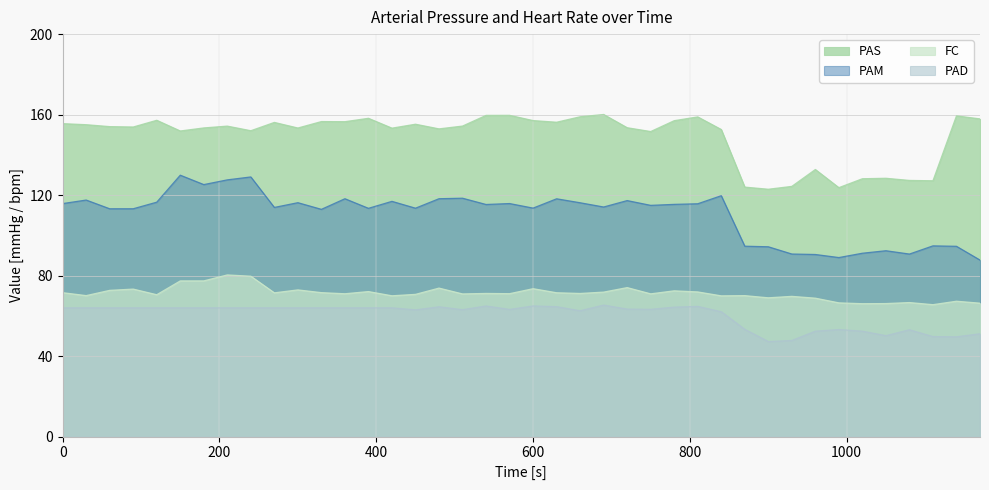

What is the average value of the PAS series?

149.1